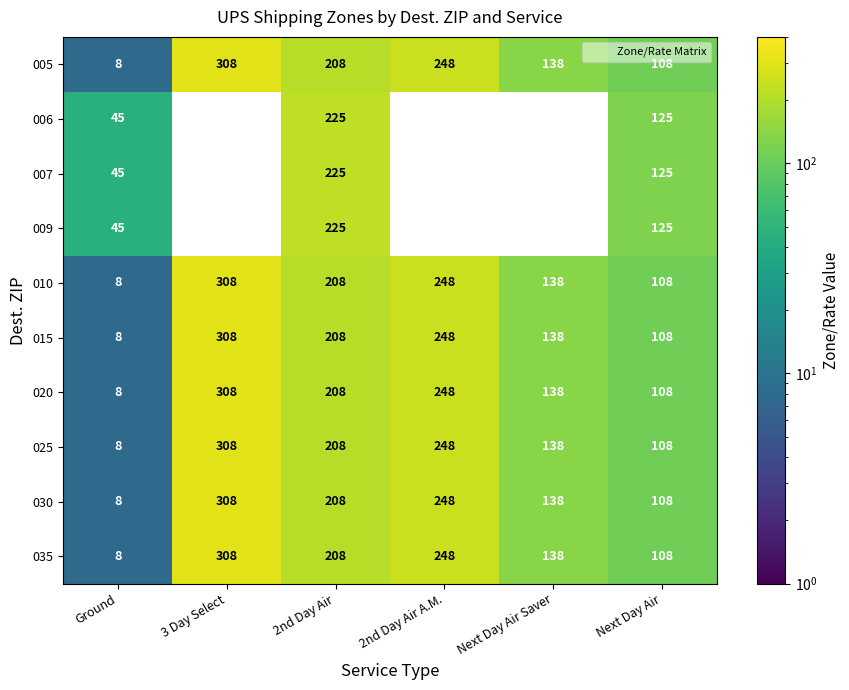

Is the value of 015 at 3 Day Select greater than the value of 005 at 3 Day Select?

No